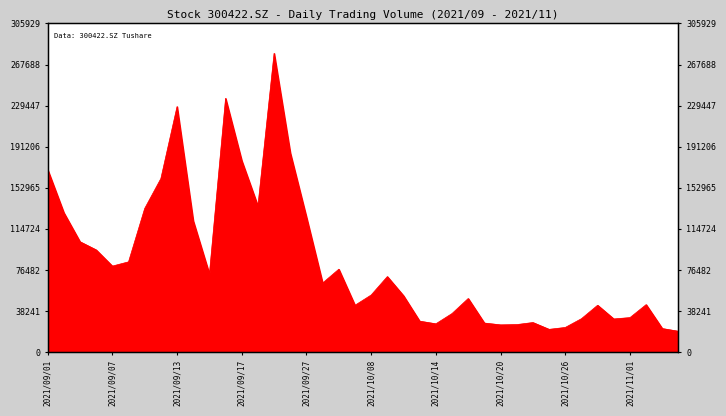

Does the chart display data point markers on the line(s)?

No